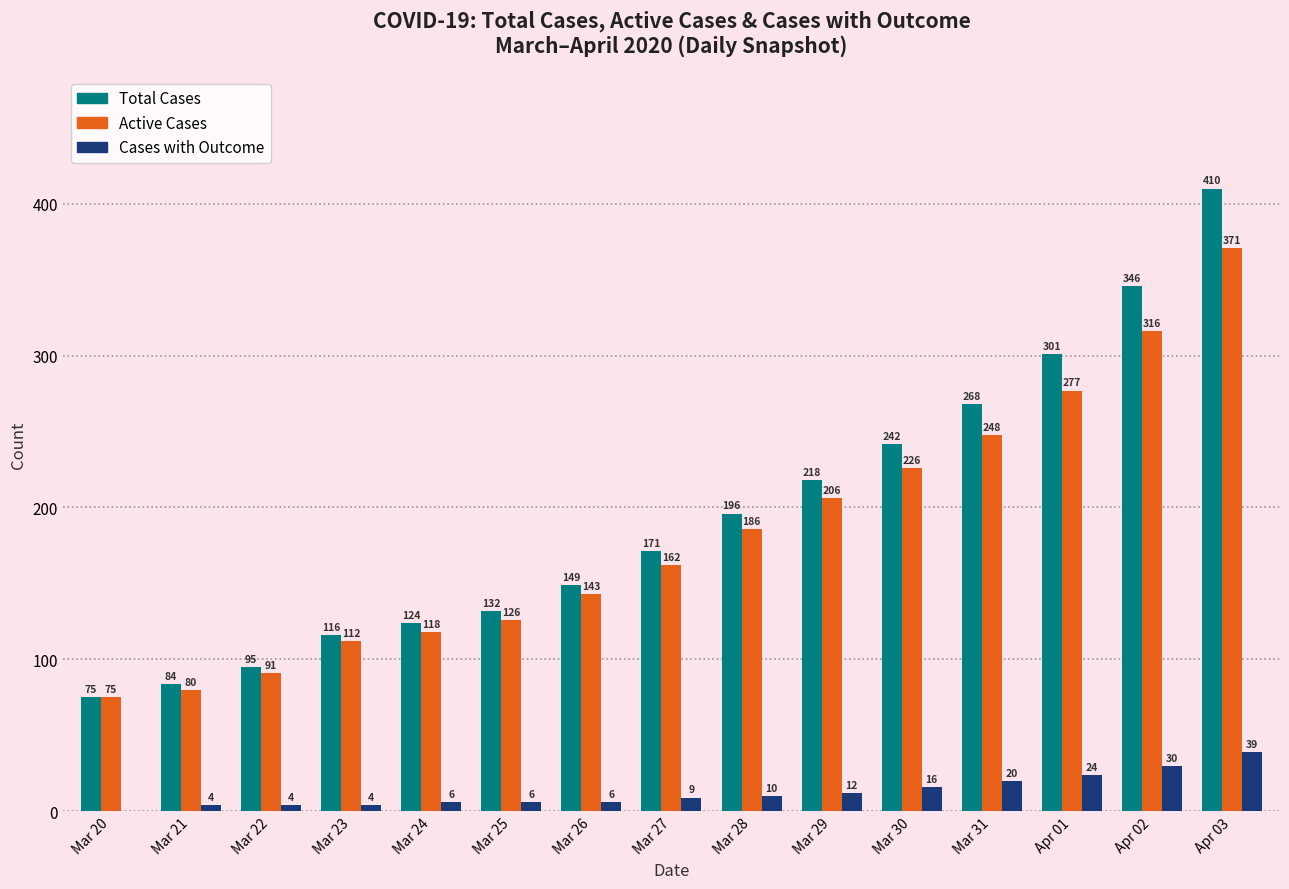

What is the sum of the Total Cases values at Mar 23 and Mar 31?

384